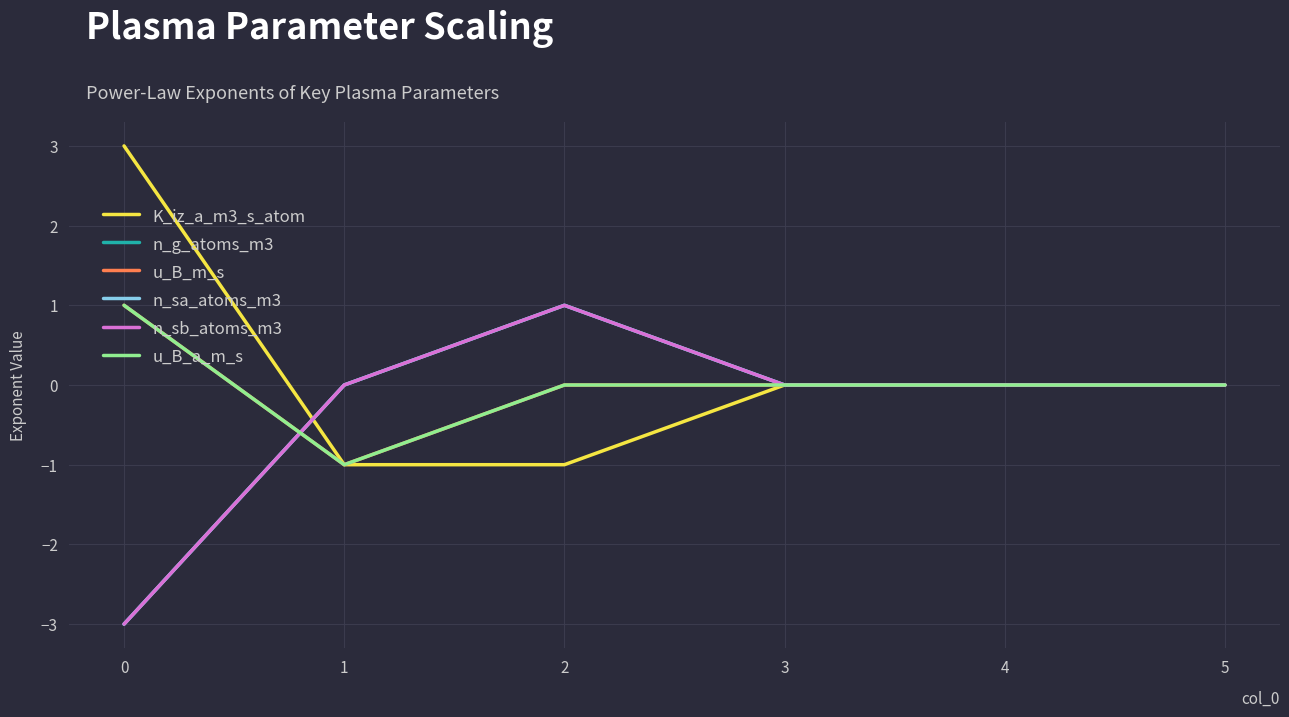

Which series changed the most between 1 and 3?

K_iz_a_m3_s_atom